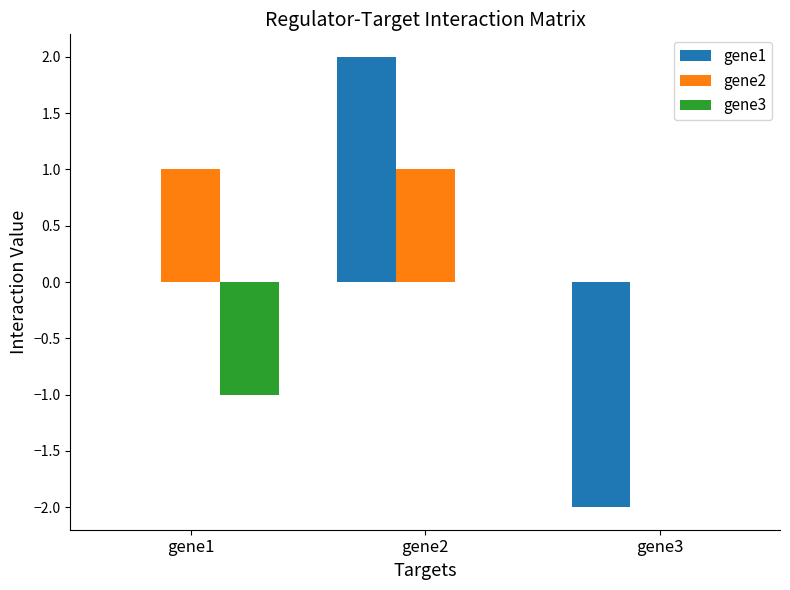

Which category has the highest value across all series?

gene2